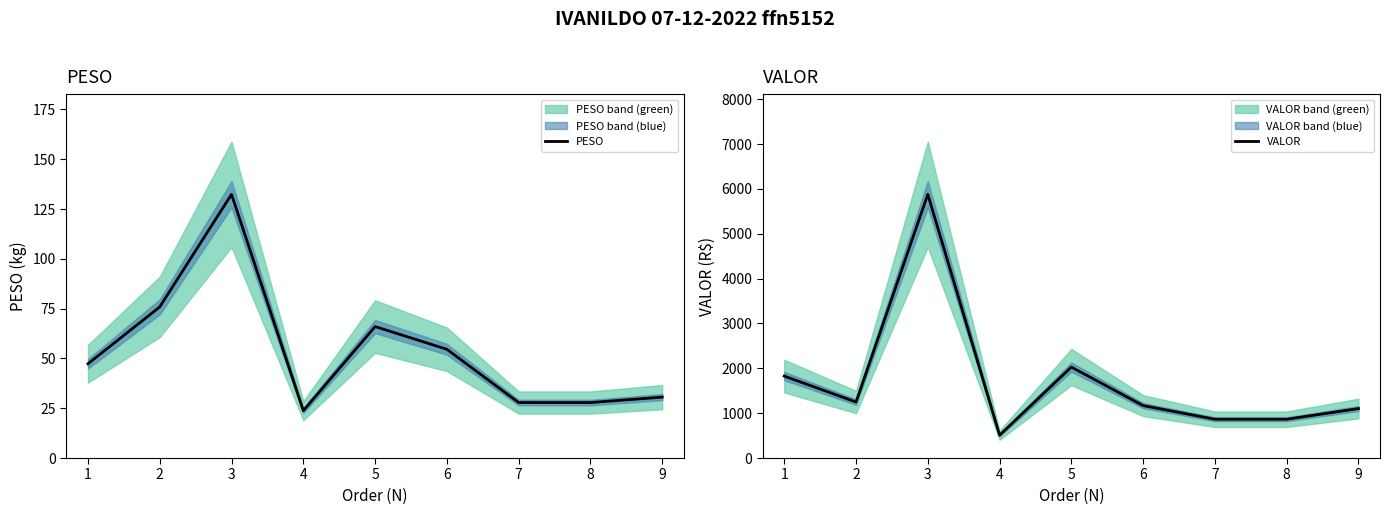

True or false: VALOR and PESO cross at least once.

False